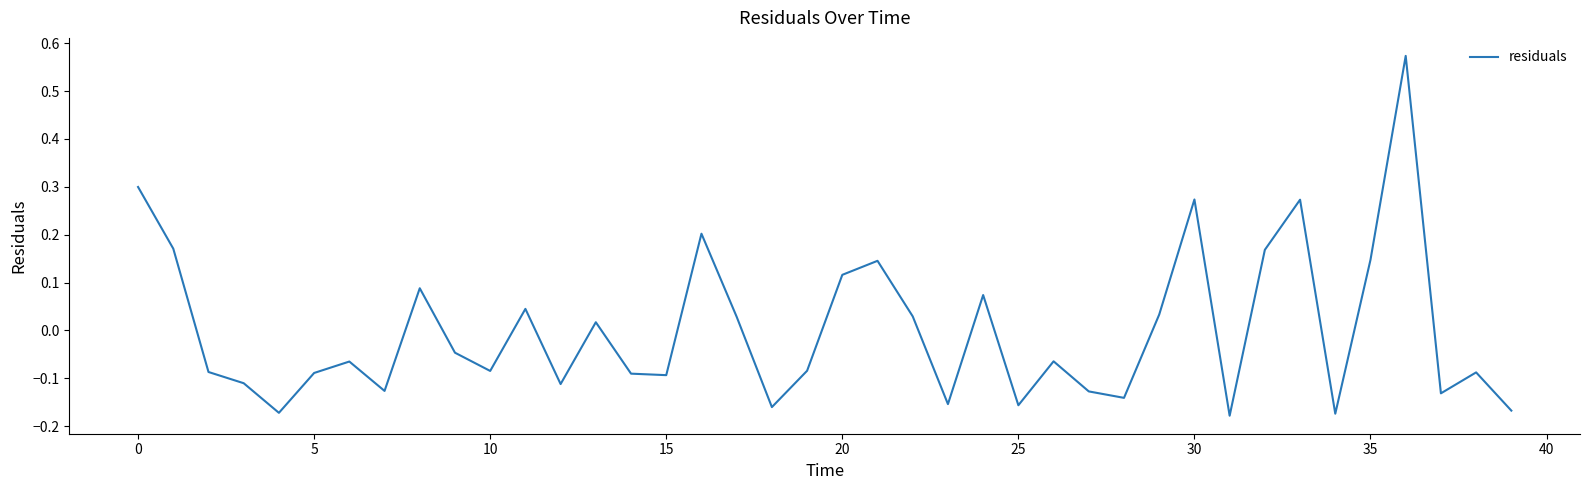

What is the difference between the maximum and minimum values?

0.8